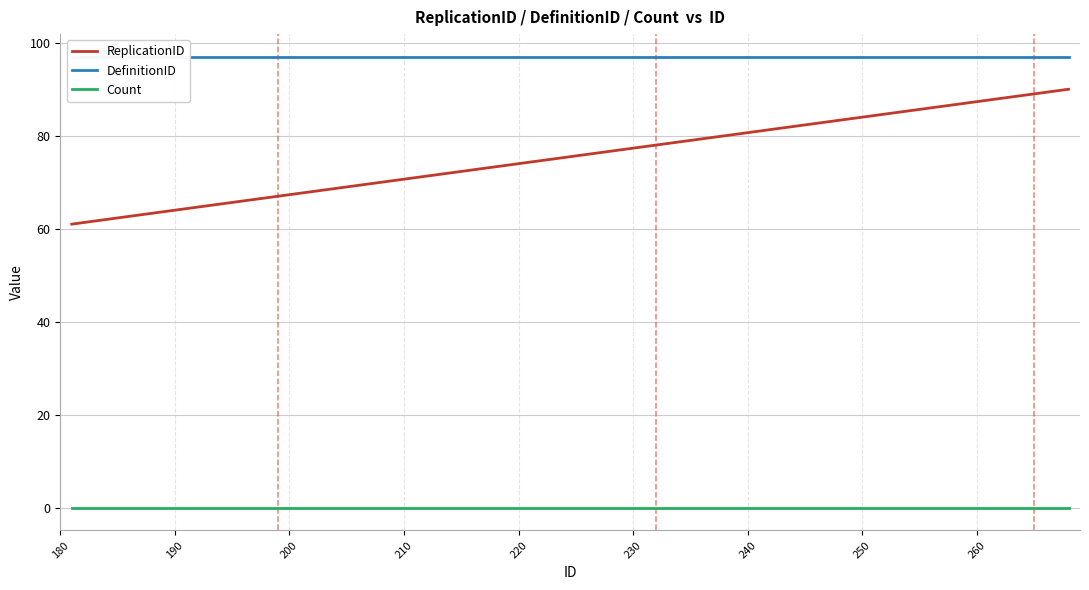

True or false: ReplicationID and Count cross at least once.

False